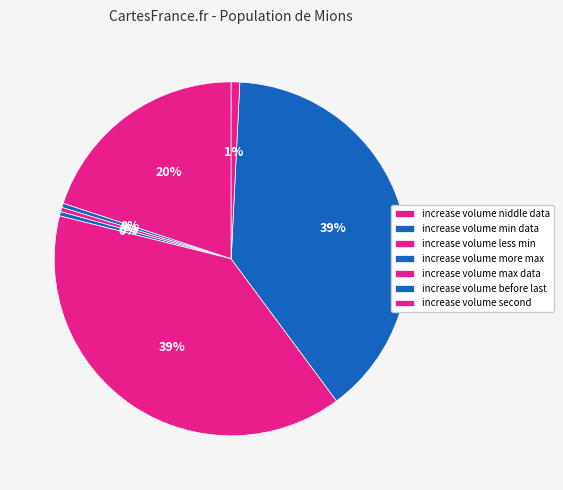

What percentage do increase volume niddle data and increase volume more max together represent?

20.3%